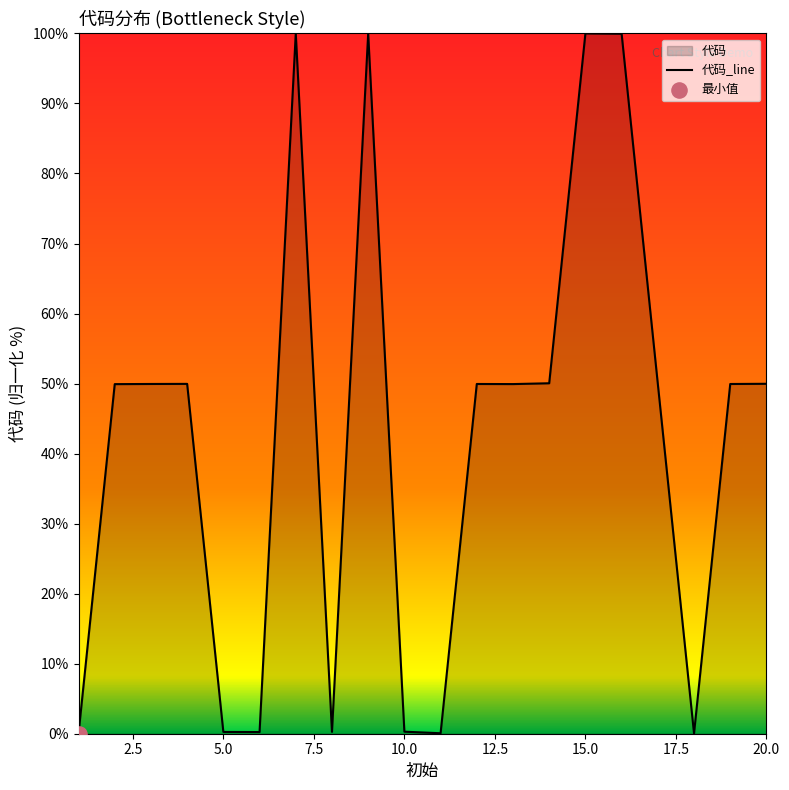

What is the change in value from 7 to 11?

-99.9